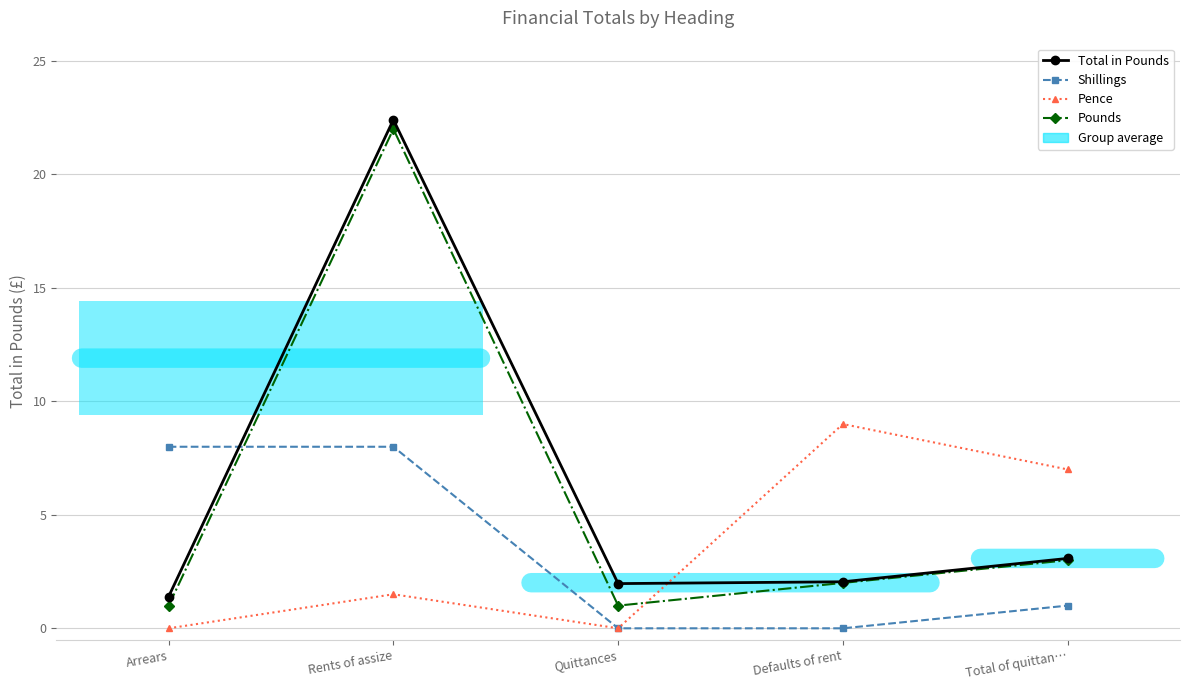

True or false: Pounds has more than 2 points higher than both neighbors.

False